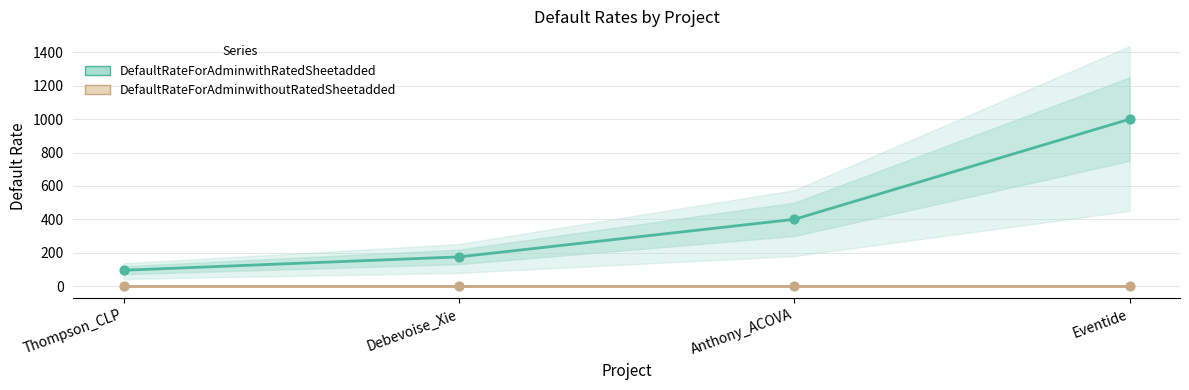

What are all the series names shown in the legend?

DefaultRateForAdminwithRatedSheetadded, DefaultRateForAdminwithoutRatedSheetadded